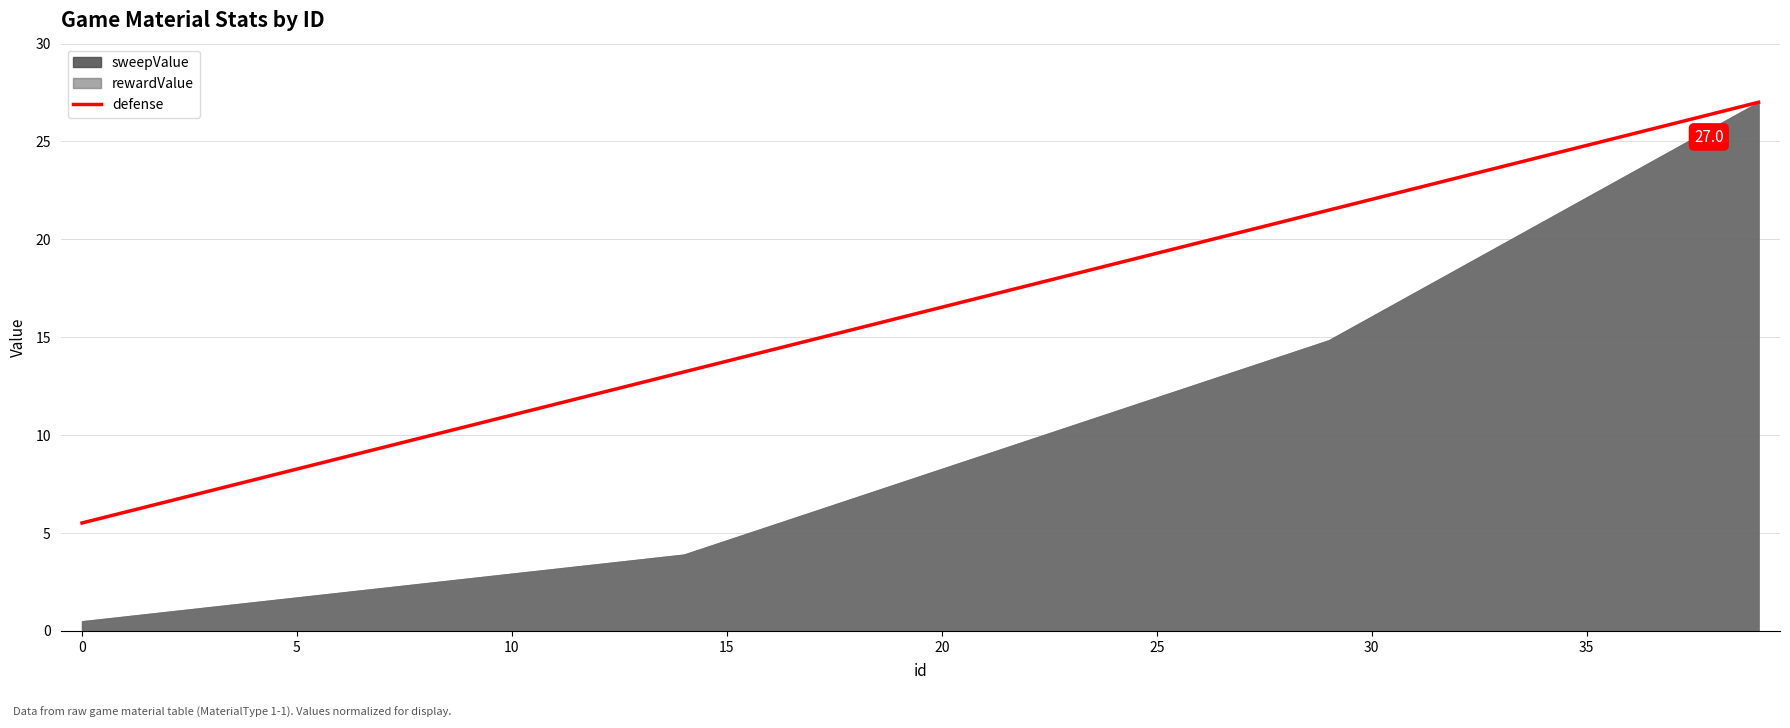

What is the value of the 35th point from the left?

24.2